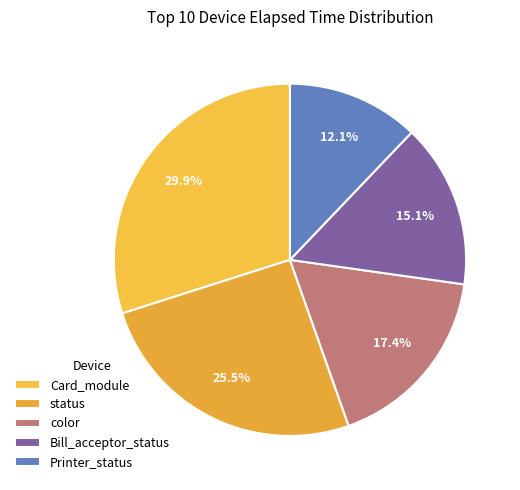

What is the smallest slice in the pie chart?

Printer_status